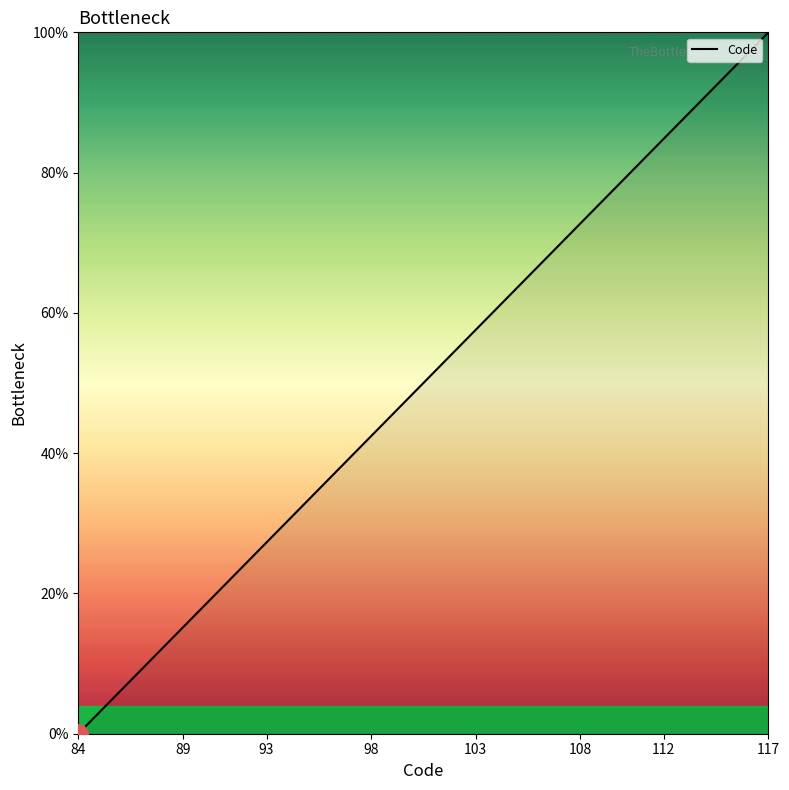

What is the difference between the maximum and minimum values?

100.0